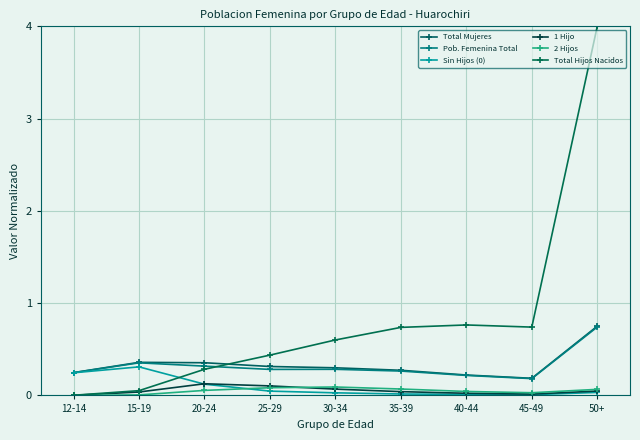

Is it true that Sin Hijos (0) equals 0.0 at 45-49?

True